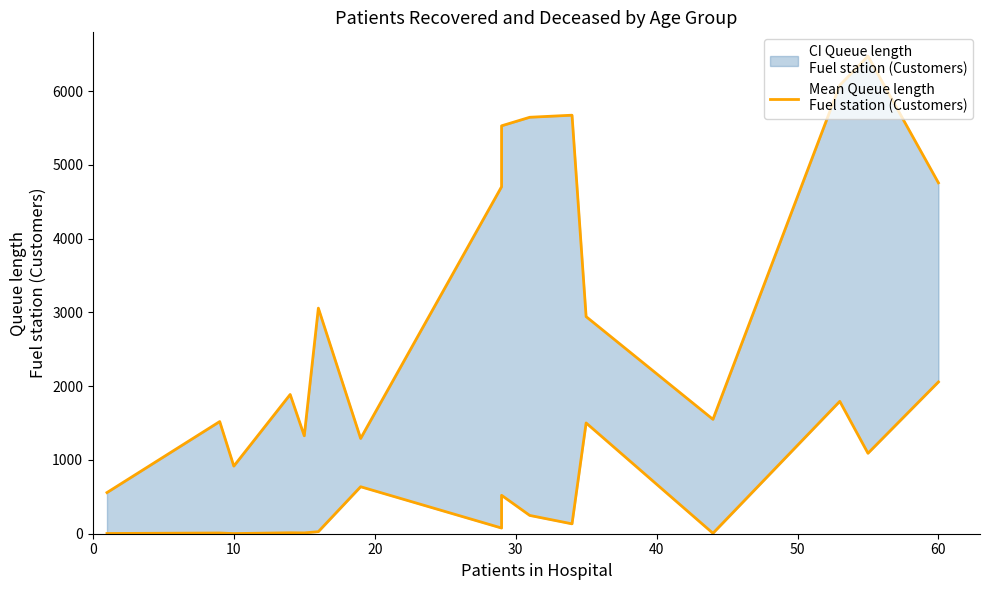

True or false: the data shows 611 at 60.

False